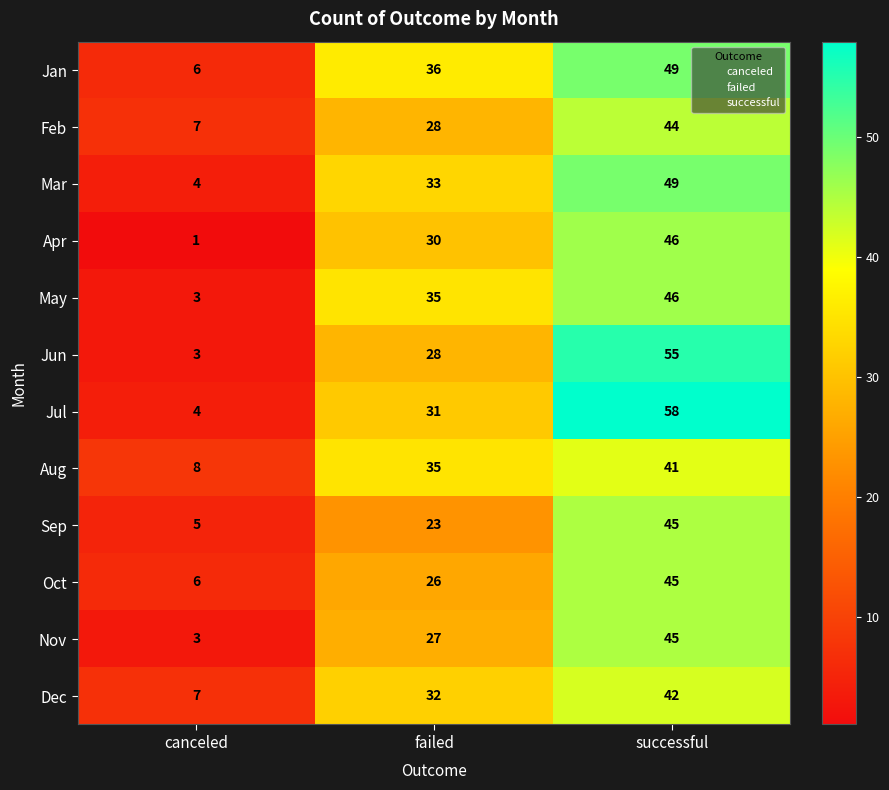

How many Jul values are between 4 and 58?

3